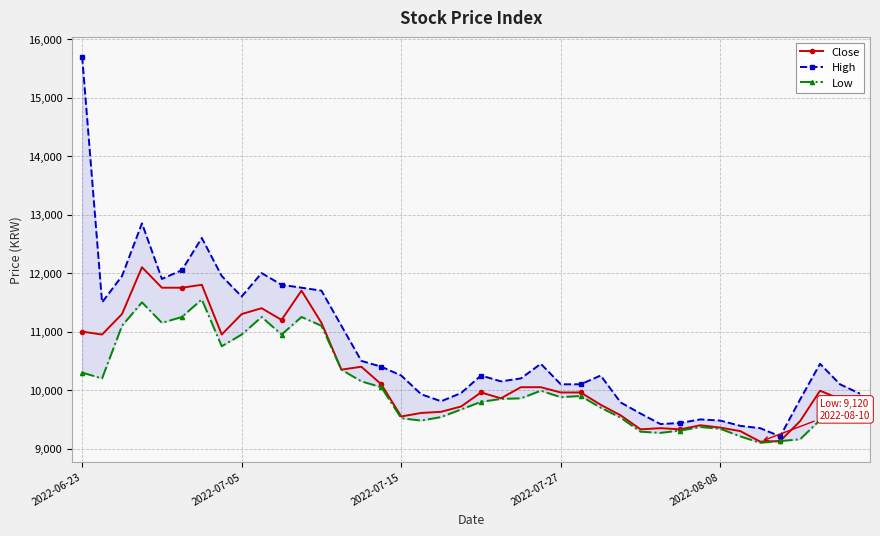

What is the difference between the maximum and minimum values in the Low series?

2450